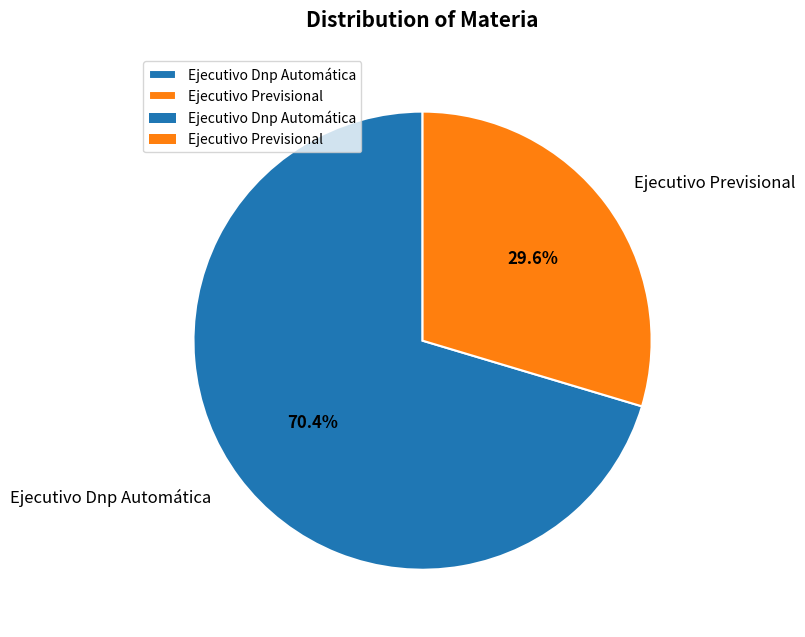

True or false: Ejecutivo Previsional accounts for 37% of the total.

False